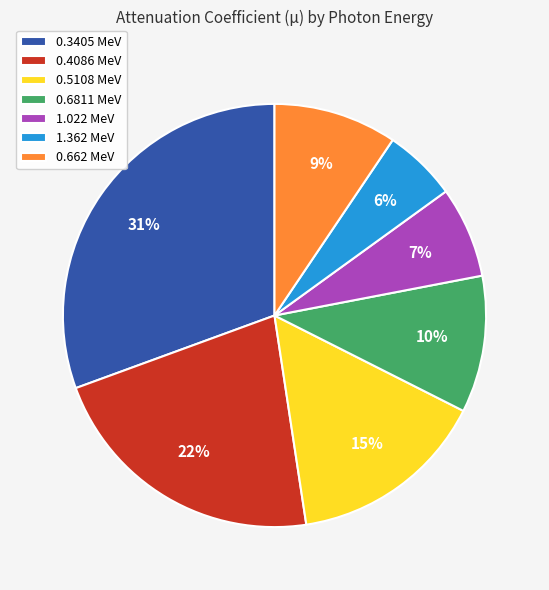

Combined, do 0.3405 MeV and 0.4086 MeV account for over 50%?

Yes